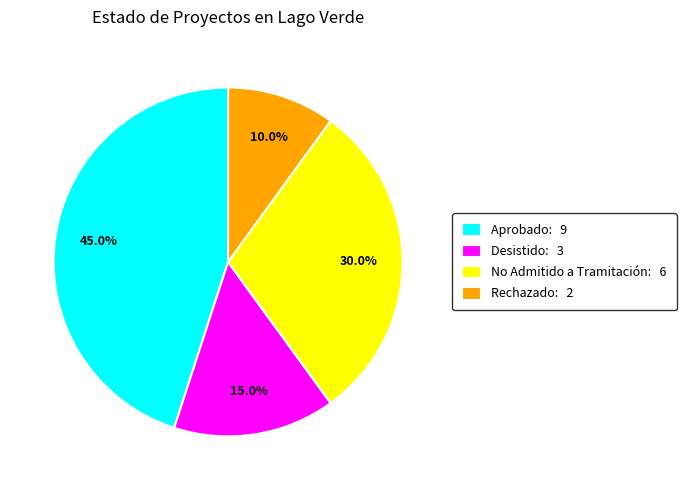

Rank the categories by value from highest to lowest.

Aprobado: 9, No Admitido a Tramitación: 6, Desistido: 3, Rechazado: 2